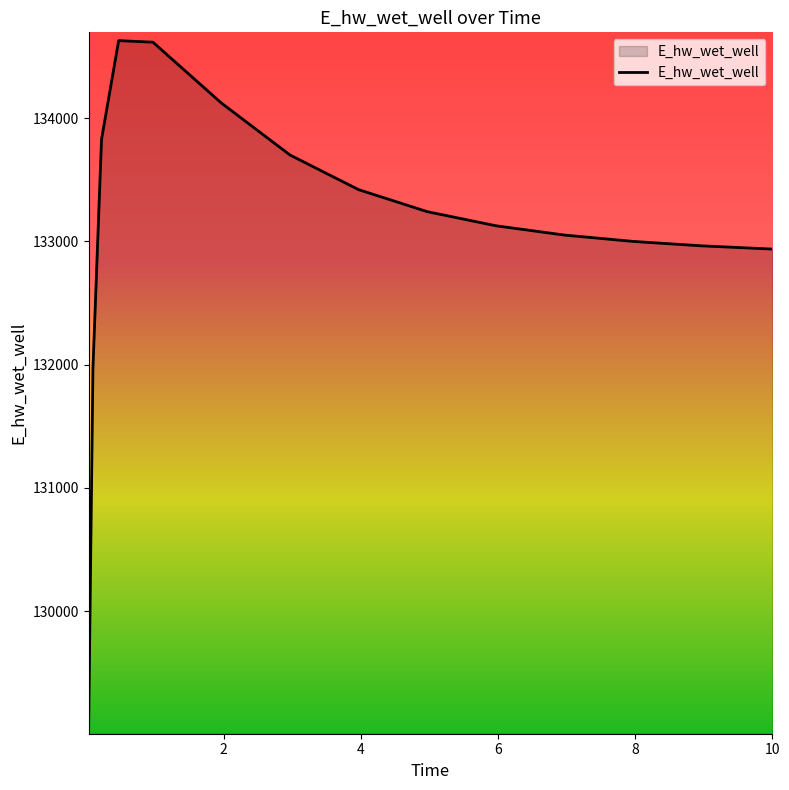

What is the difference between the maximum and minimum values?

5557.7